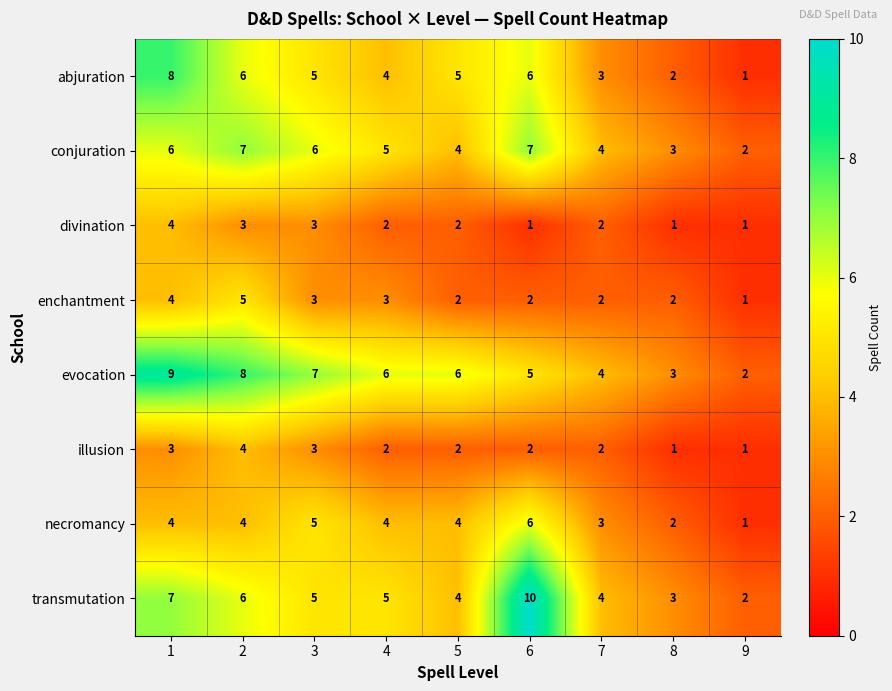

Is it true that enchantment equals 2 at 4?

False